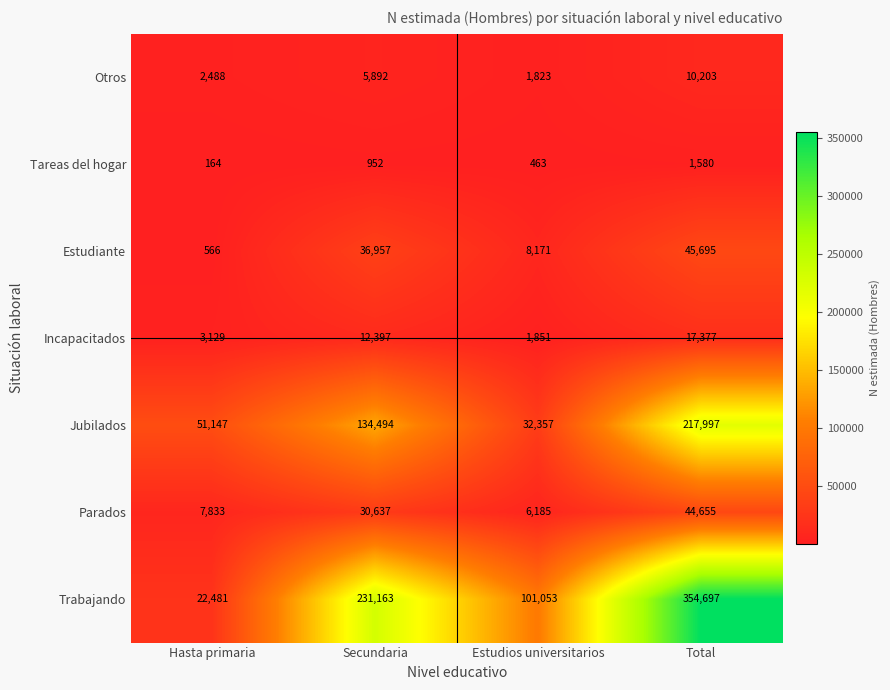

Between Estudios universitarios and Total, which series saw the biggest shift?

Trabajando